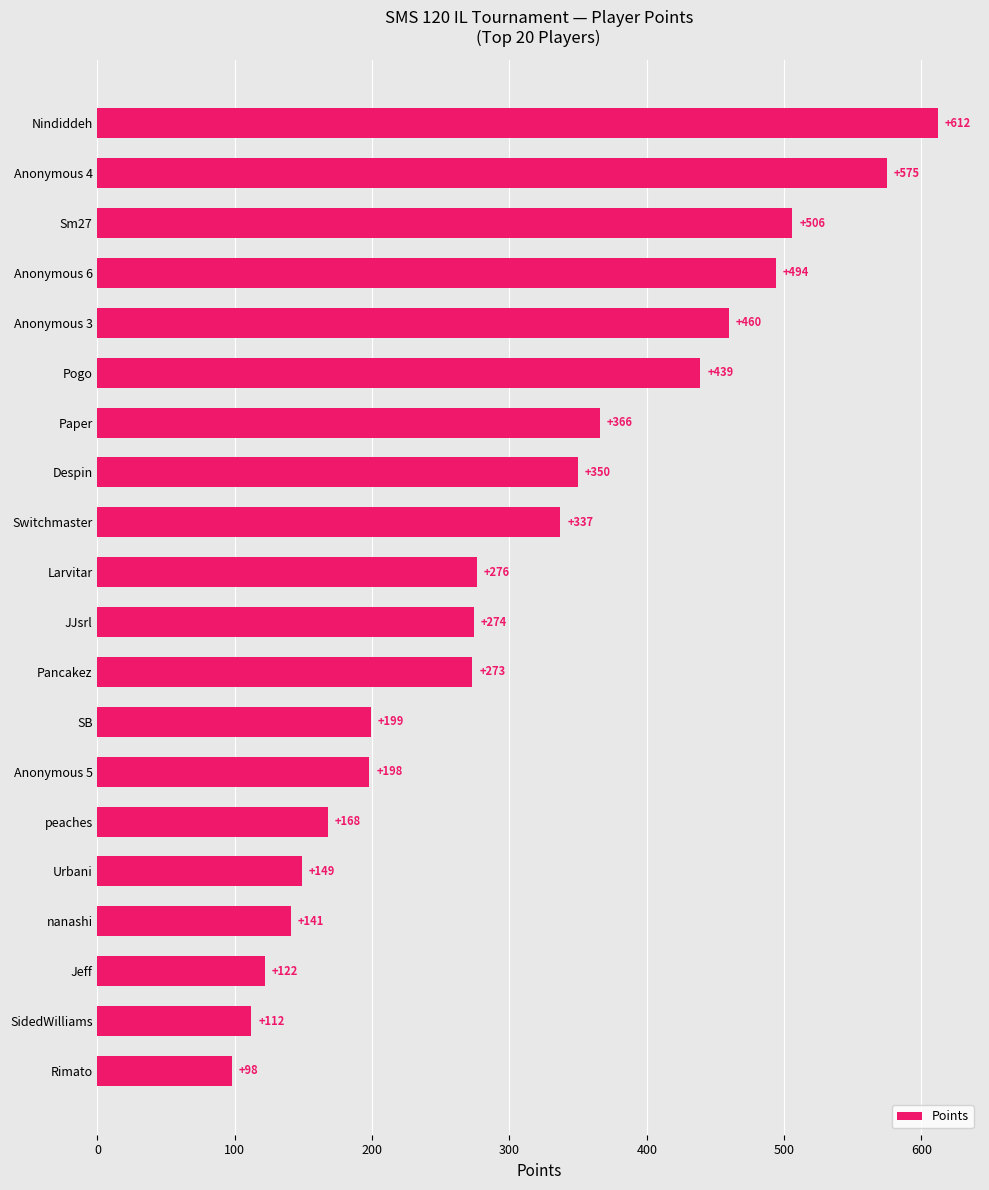

What is the change in value from Anonymous 4 to Nindiddeh?

+37